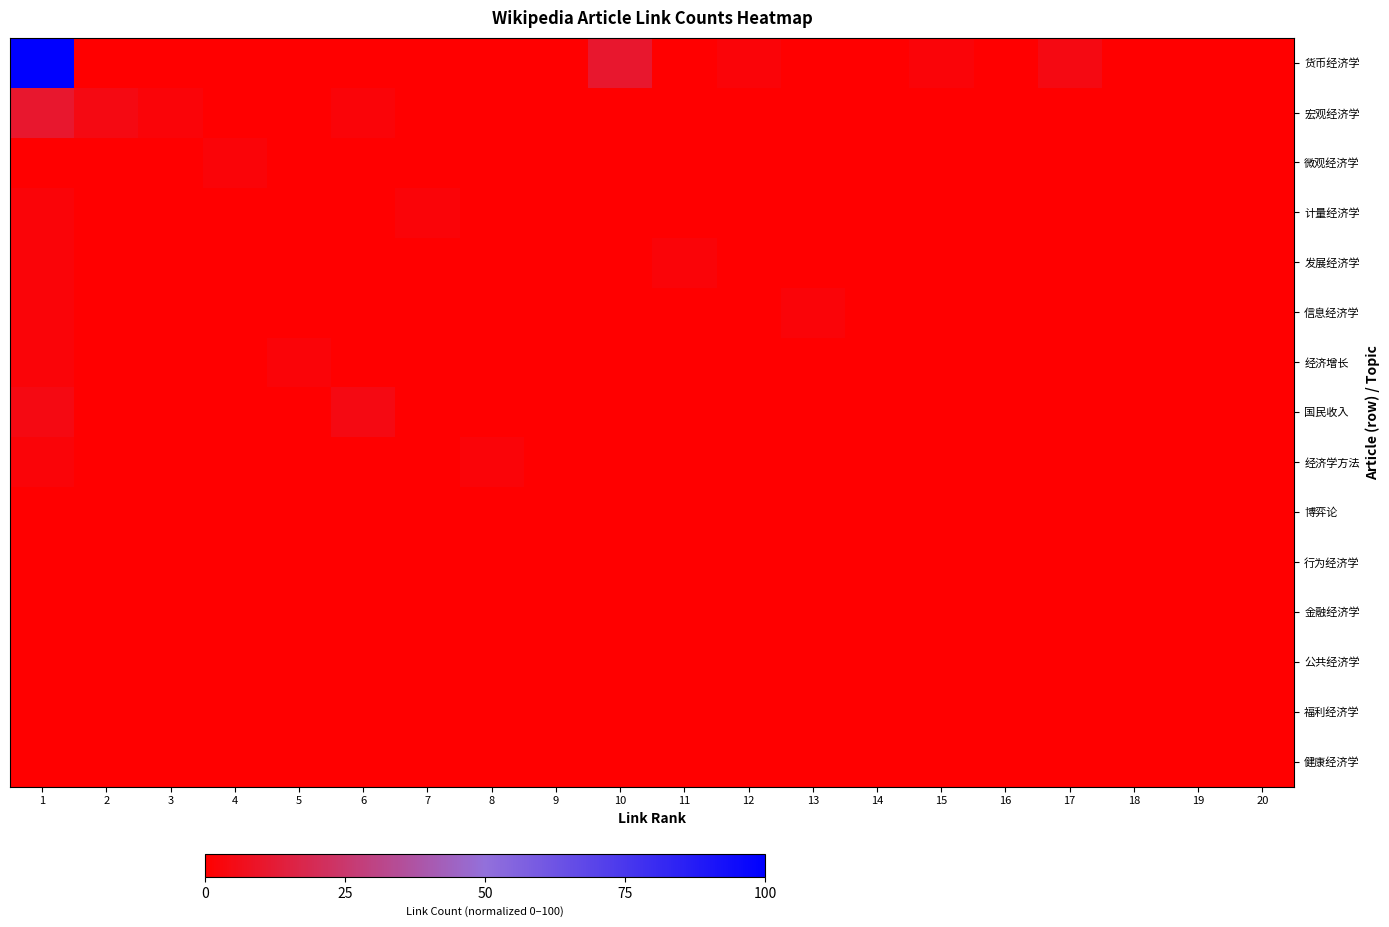

Count the number of categories in the chart.

20